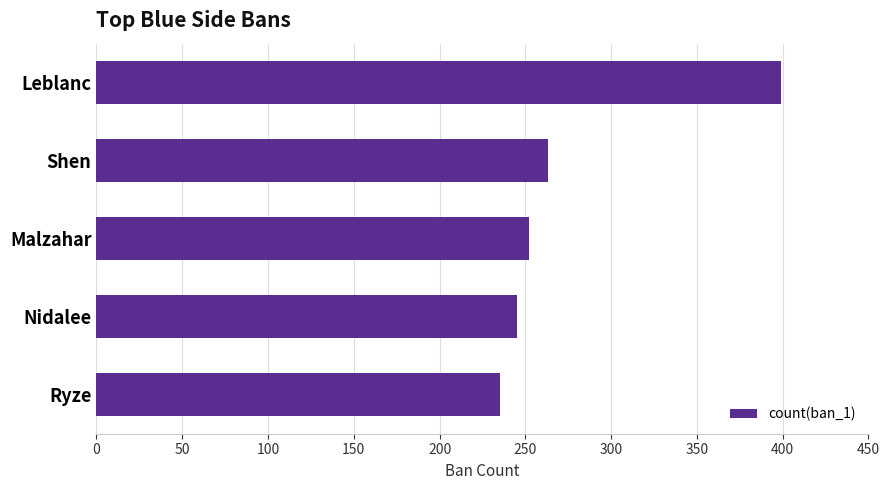

How many distinct data groups are displayed?

1